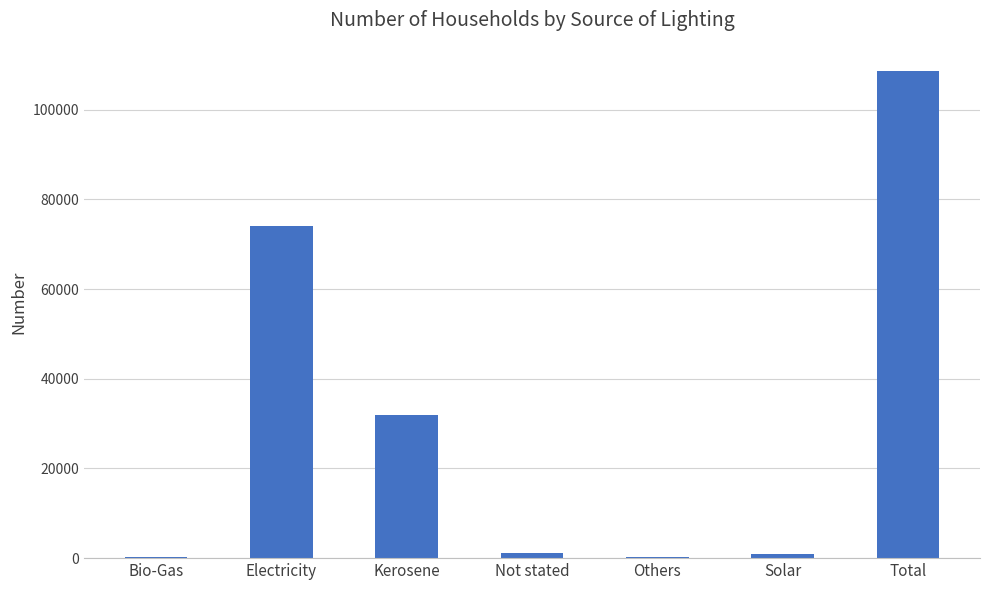

The chart shows a value of 14902 at Electricity. True or false?

False